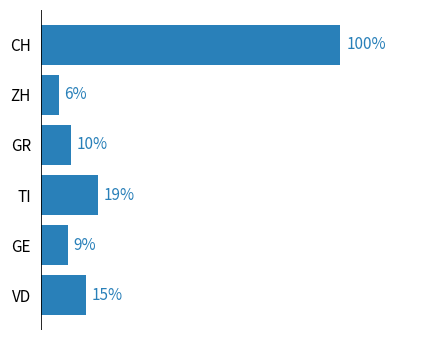

What is the label of the 2nd bar from the top?

ZH